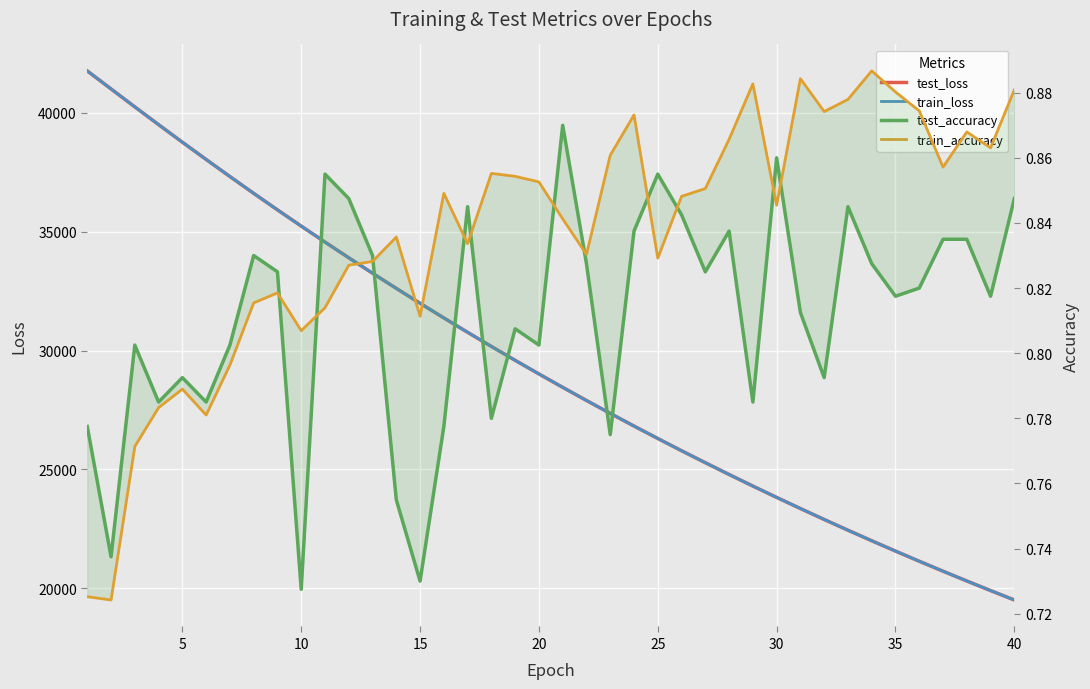

Which series has the widest spread of values?

train_loss